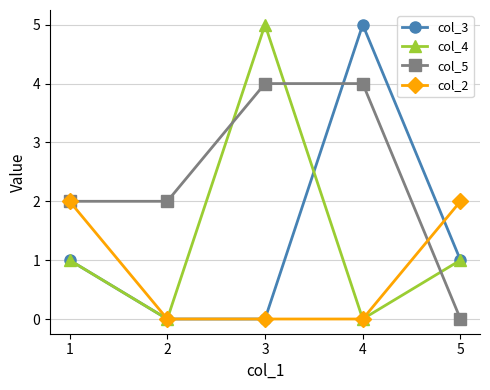

Is it true that col_2 equals 1 at 2?

False